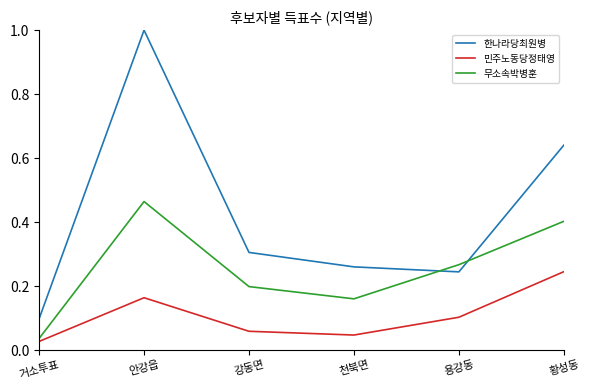

After their last crossing, which series has the higher values: 무소속박병훈 or 한나라당최원병?

한나라당최원병